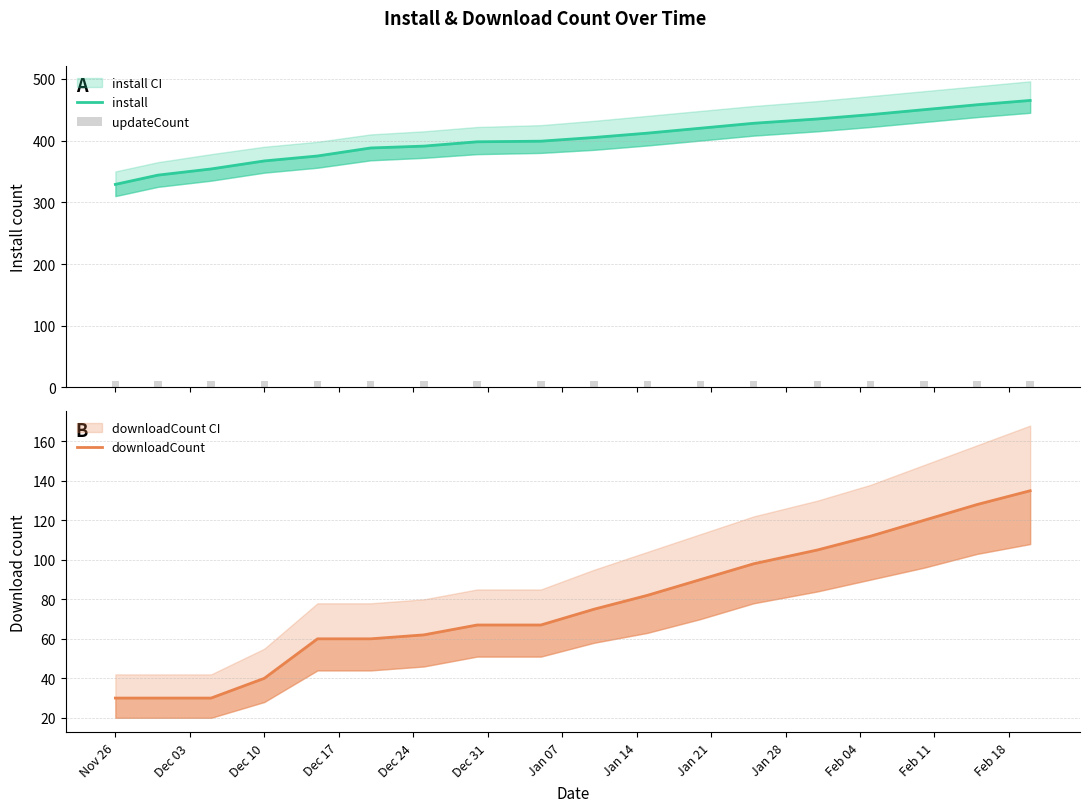

What is the minimum value for install?

329